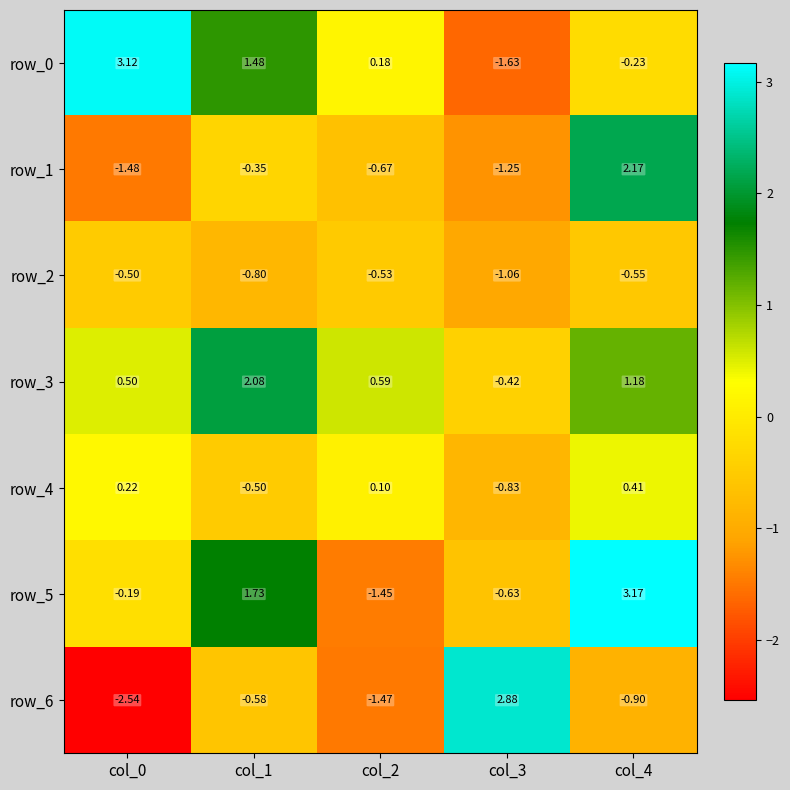

What is the sum of the row_1 values at col_0 and col_2?

-2.1